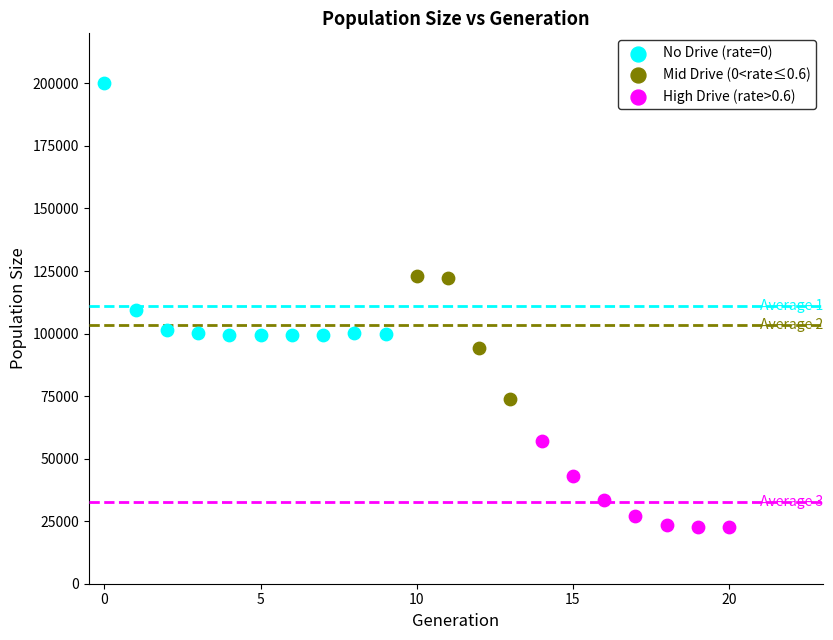

Which series reaches the minimum Y coordinate?

High Drive (rate>0.6)